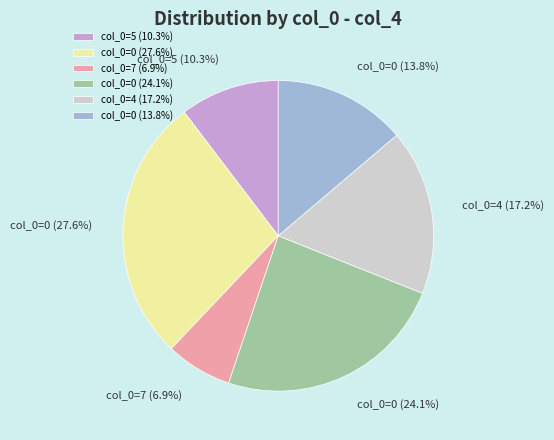

Between col_0=4 (17.2%) and col_0=5 (10.3%), which is larger?

col_0=4 (17.2%)